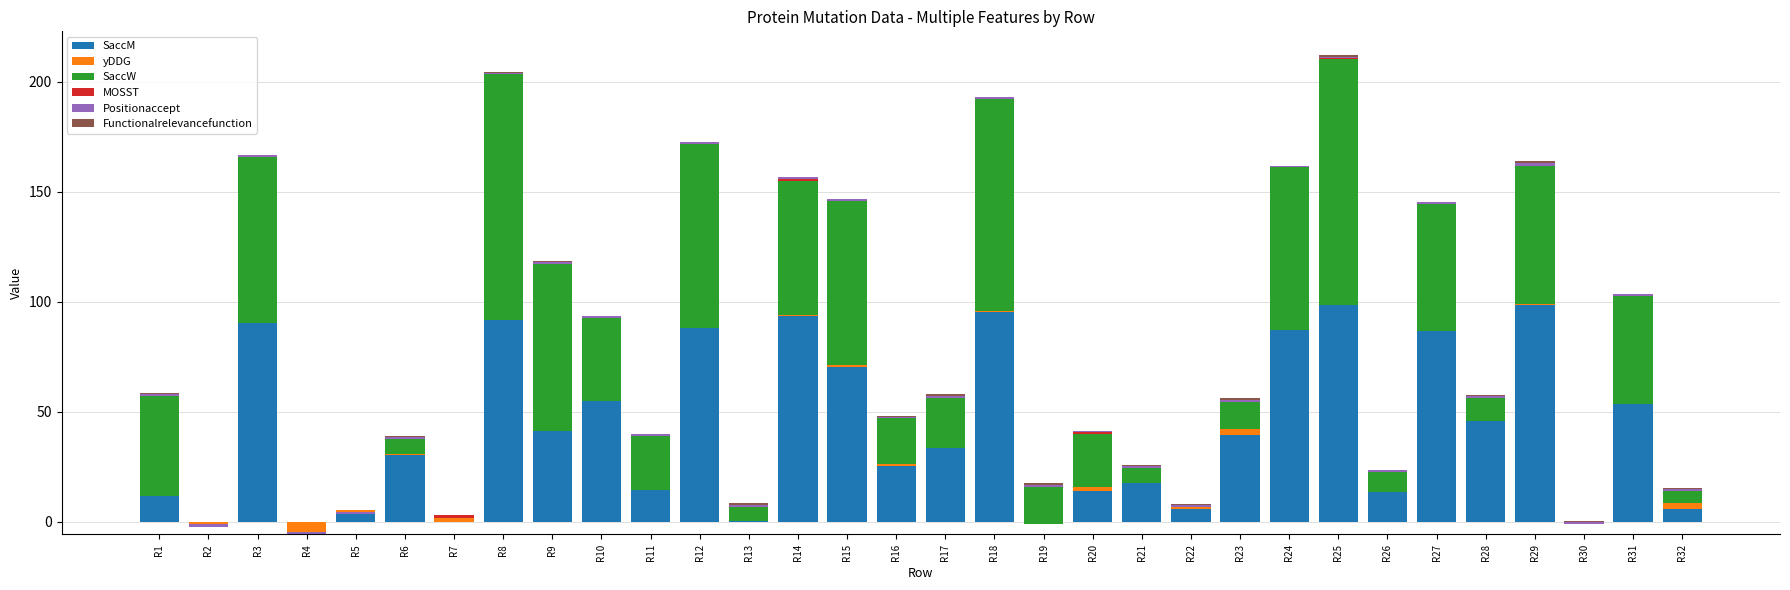

What is the minimum value for yDDG?

-5.1